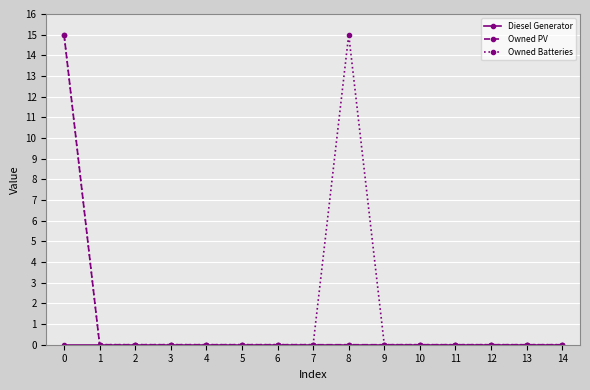

What is the maximum value shown in the chart?

15.0